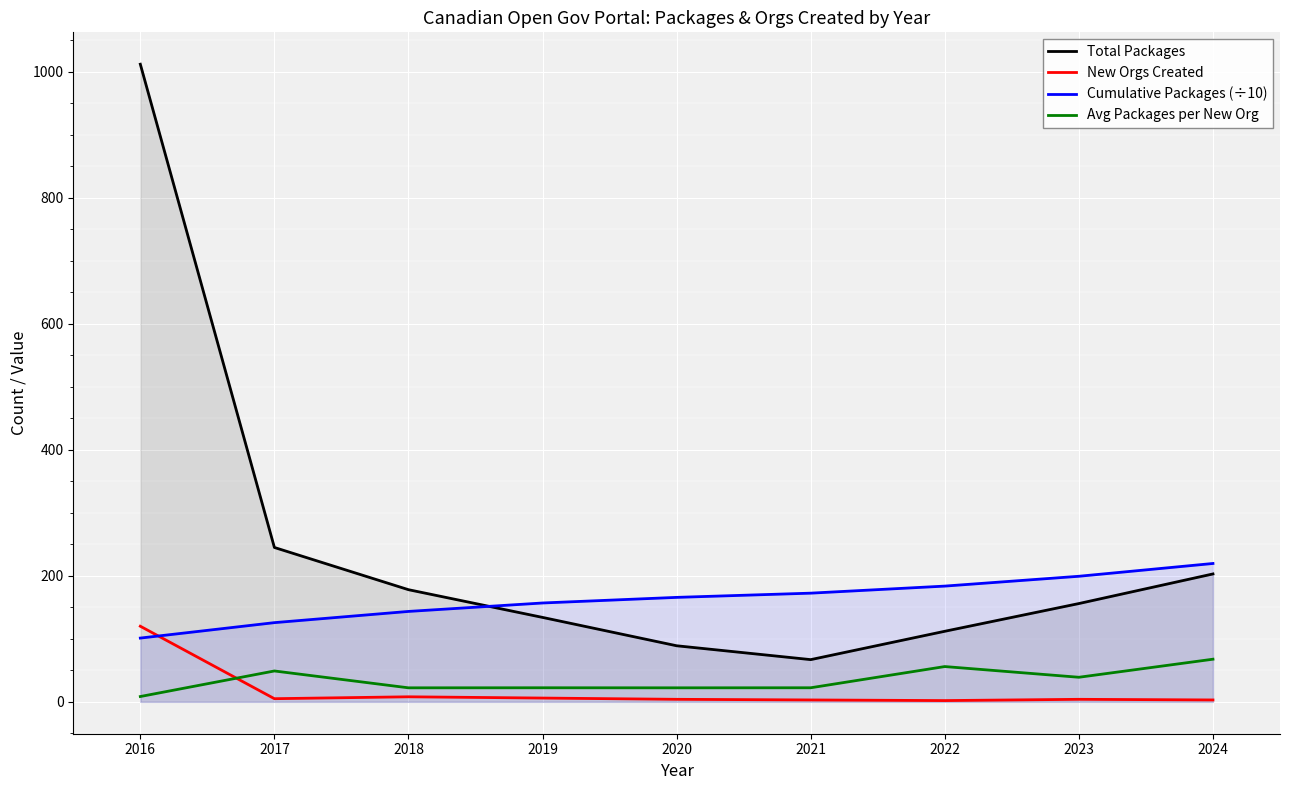

Reading left to right, what are all the values shown in this chart?

Total Packages: 2016=1012.0	2017=245.0	2018=178.0	2019=134.0	2020=89.0	2021=67.0	2022=112.0	2023=156.0	2024=203.0
New Orgs Created: 2016=120.0	2017=5.0	2018=8.0	2019=6.0	2020=4.0	2021=3.0	2022=2.0	2023=4.0	2024=3.0
Cumulative Packages (÷10): 2016=101.2	2017=125.7	2018=143.5	2019=156.9	2020=165.8	2021=172.5	2022=183.7	2023=199.3	2024=219.6
Avg Packages per New Org: 2016=8.4	2017=49.0	2018=22.2	2019=22.3	2020=22.2	2021=22.3	2022=56.0	2023=39.0	2024=67.7